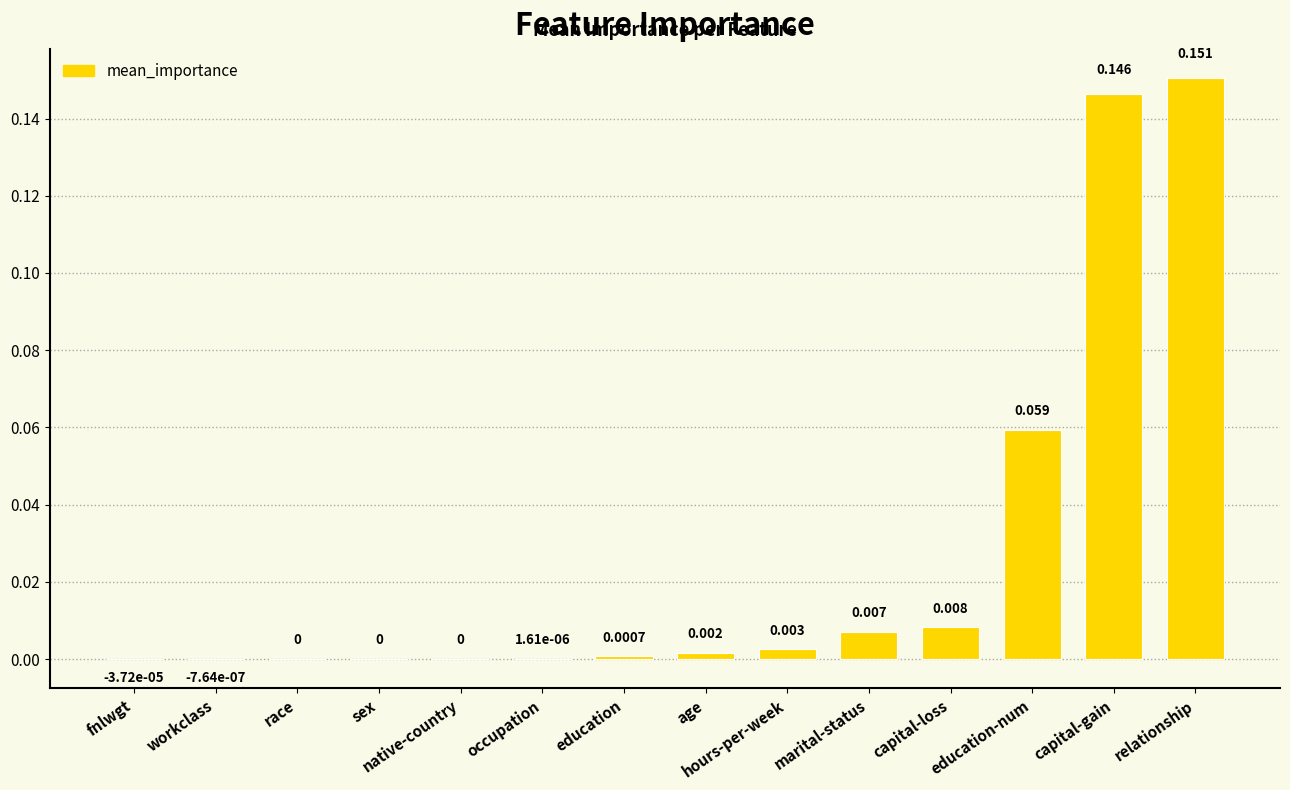

Between education-num and capital-gain, which is larger?

capital-gain